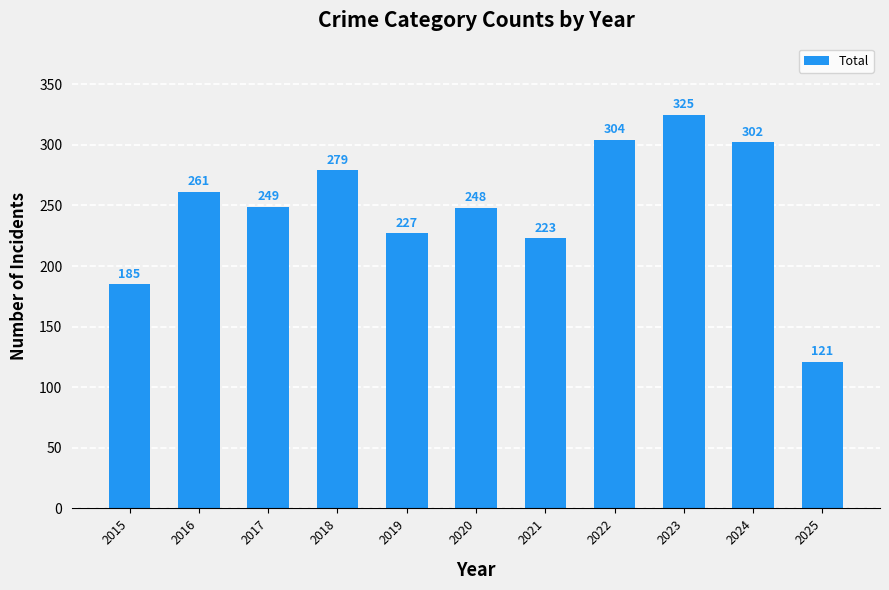

Reading left to right, extract all data points from this chart.

185	261	249	279	227	248	223	304	325	302	121